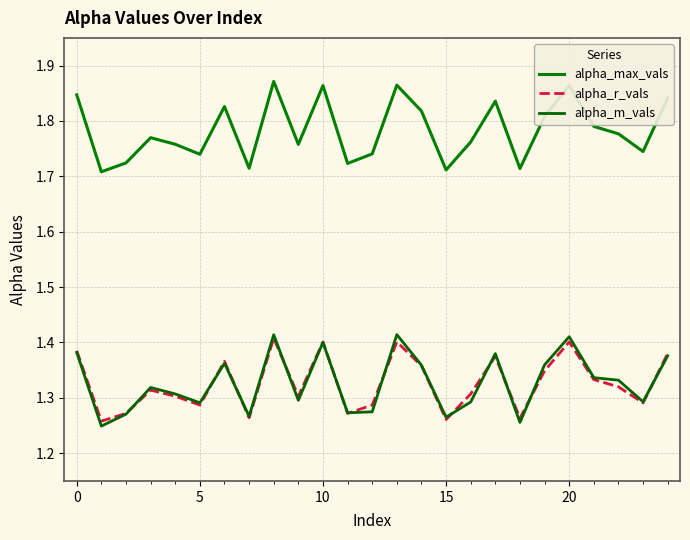

True or false: alpha_max_vals and alpha_r_vals intersect in this chart.

False